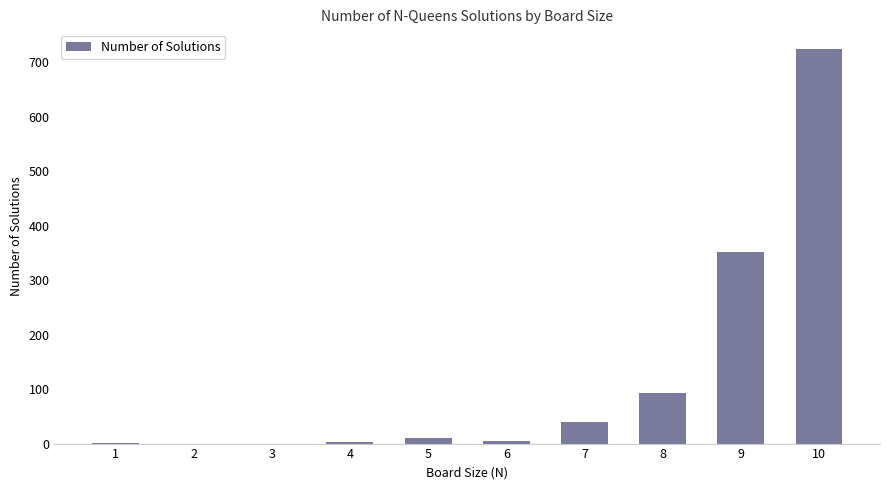

Is it true that the value at 10 is 724?

True